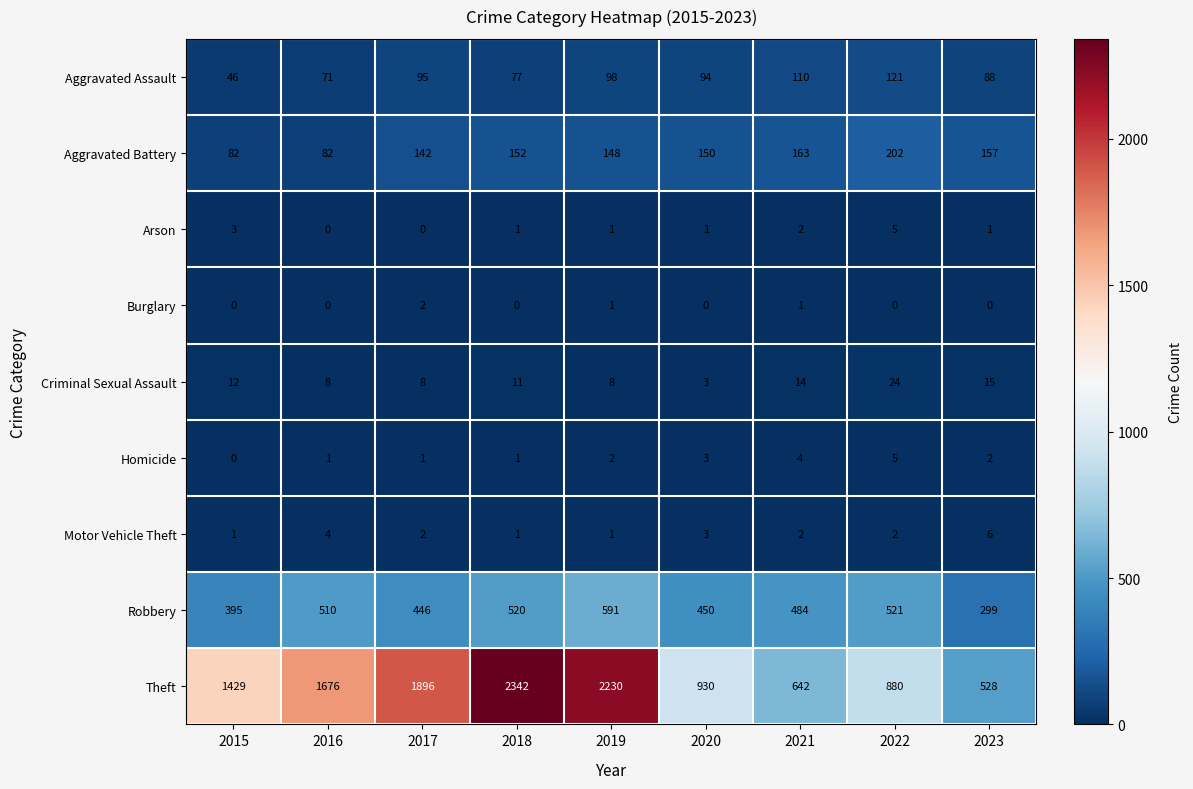

Which label corresponds to the largest value in the chart?

2018